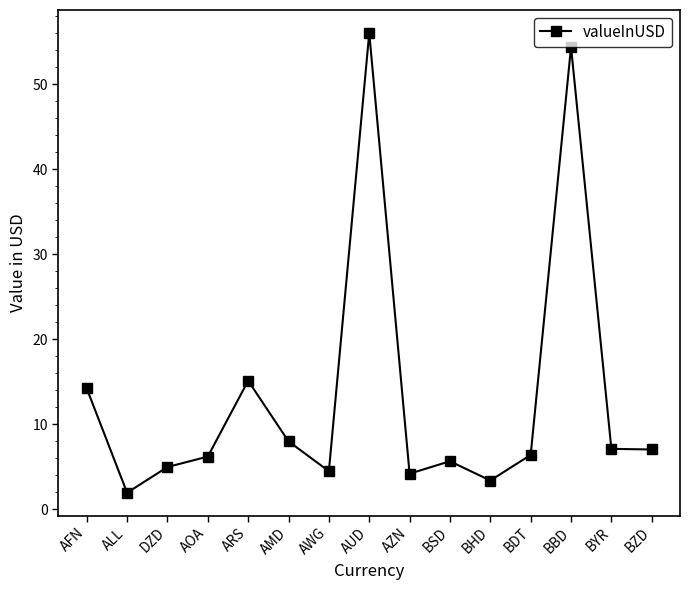

Read the value at AMD.

8.0